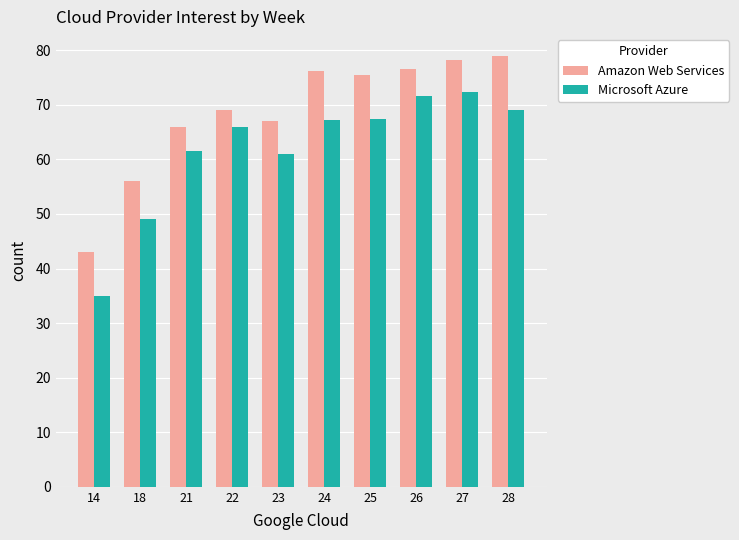

What is the difference between the second highest and minimum values in the Microsoft Azure series?

36.6